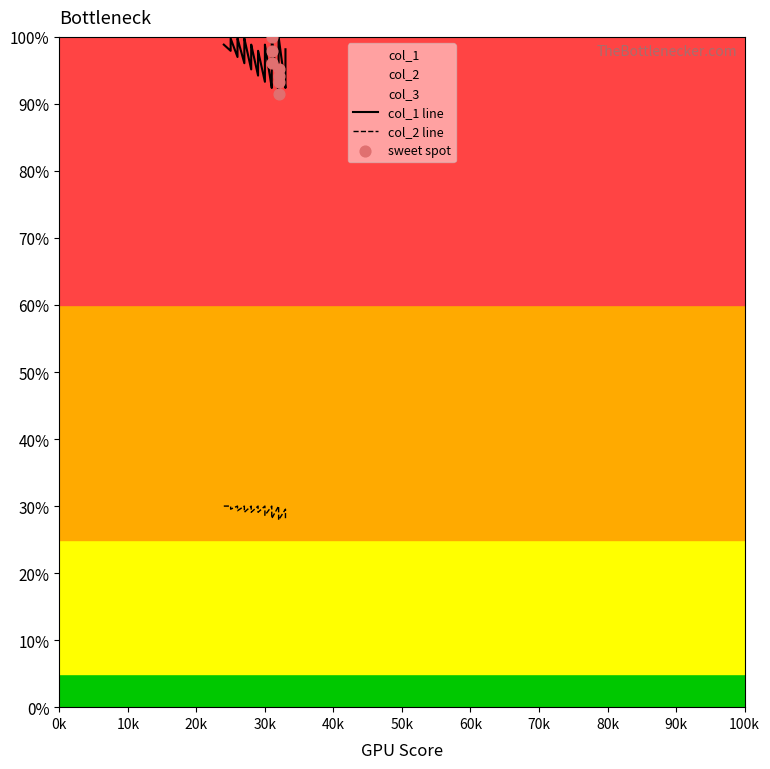

Which series has the largest total across all categories?

col_1